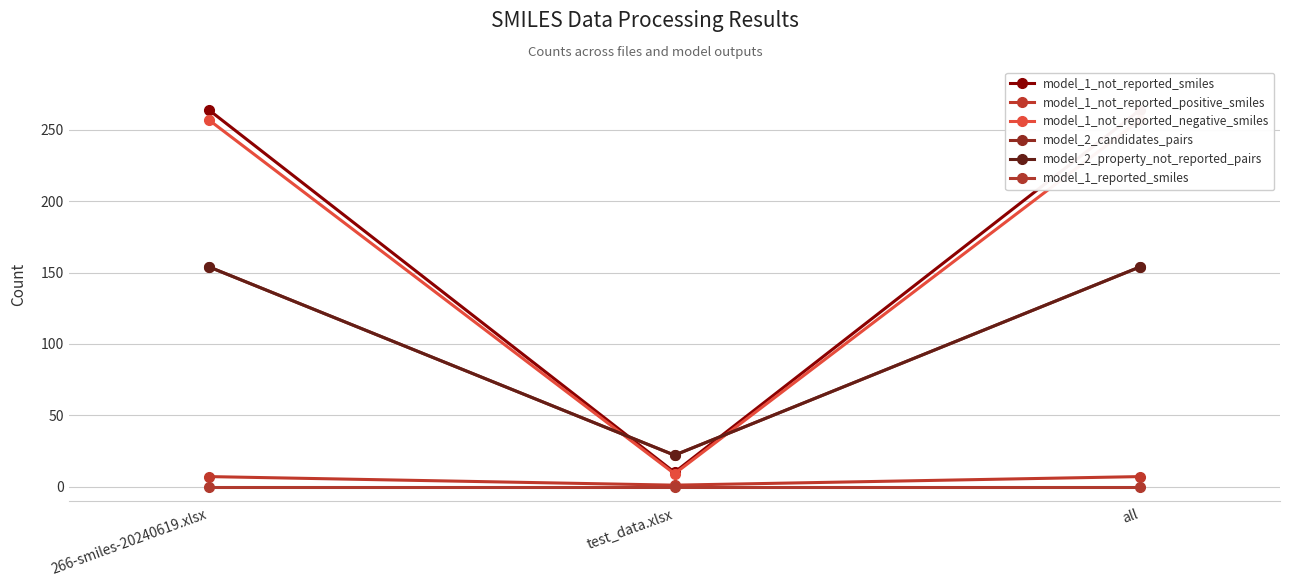

Is it true that model_2_property_not_reported_pairs equals 154 at 266-smiles-20240619.xlsx?

True